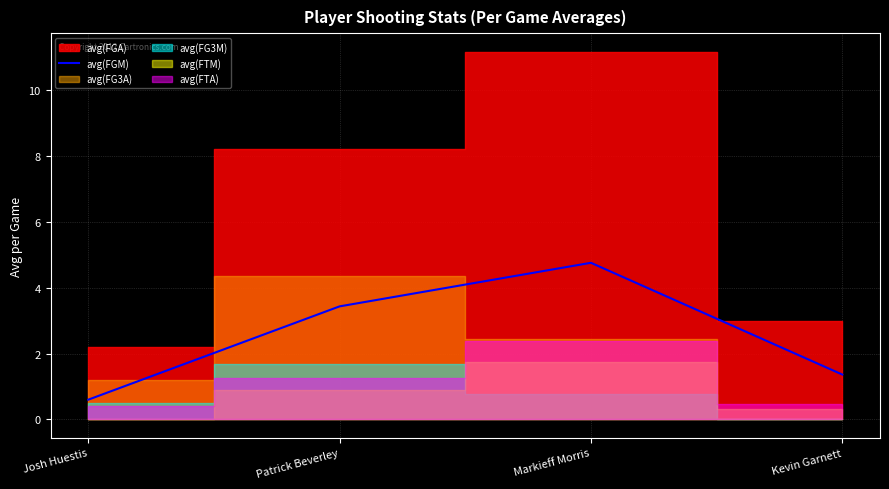

At which label is the value closest to 2?

Kevin Garnett